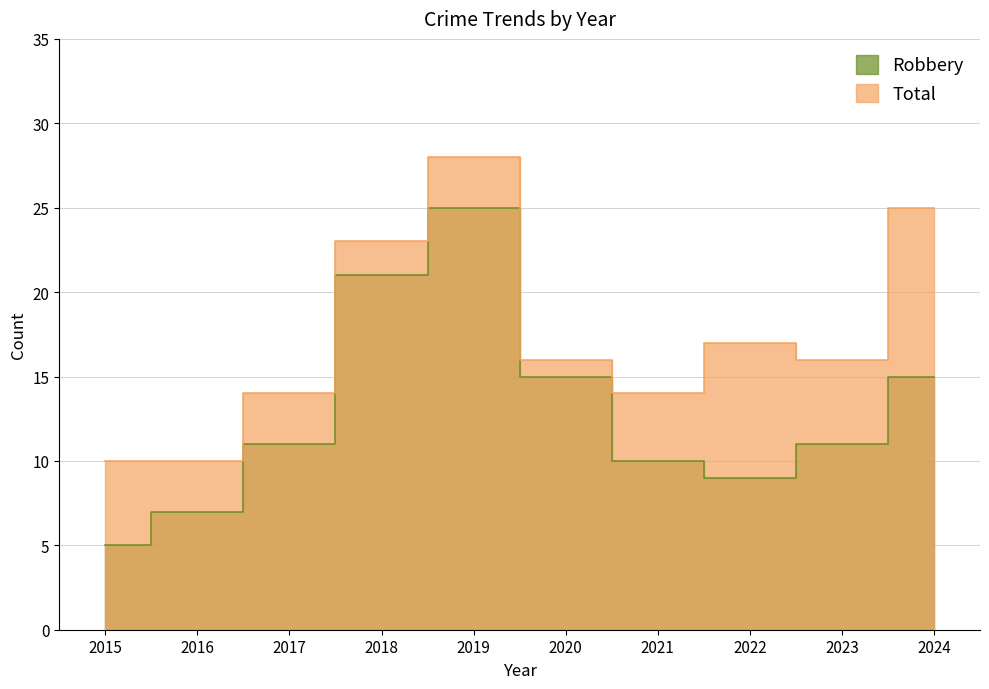

What is the average value of the Robbery series?

13